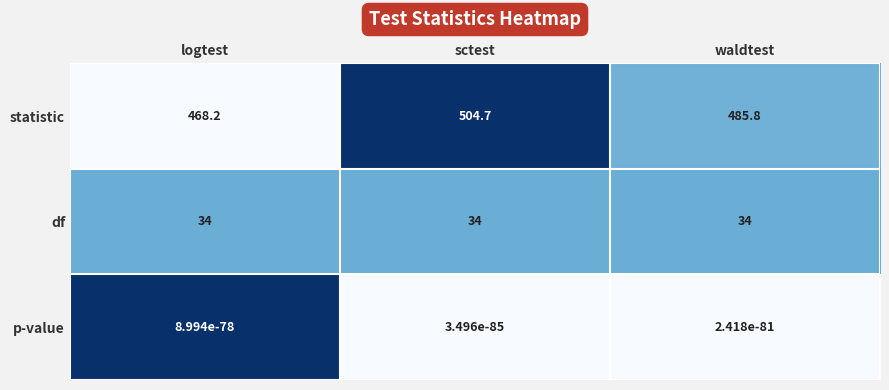

What is the maximum value for df?

34.0